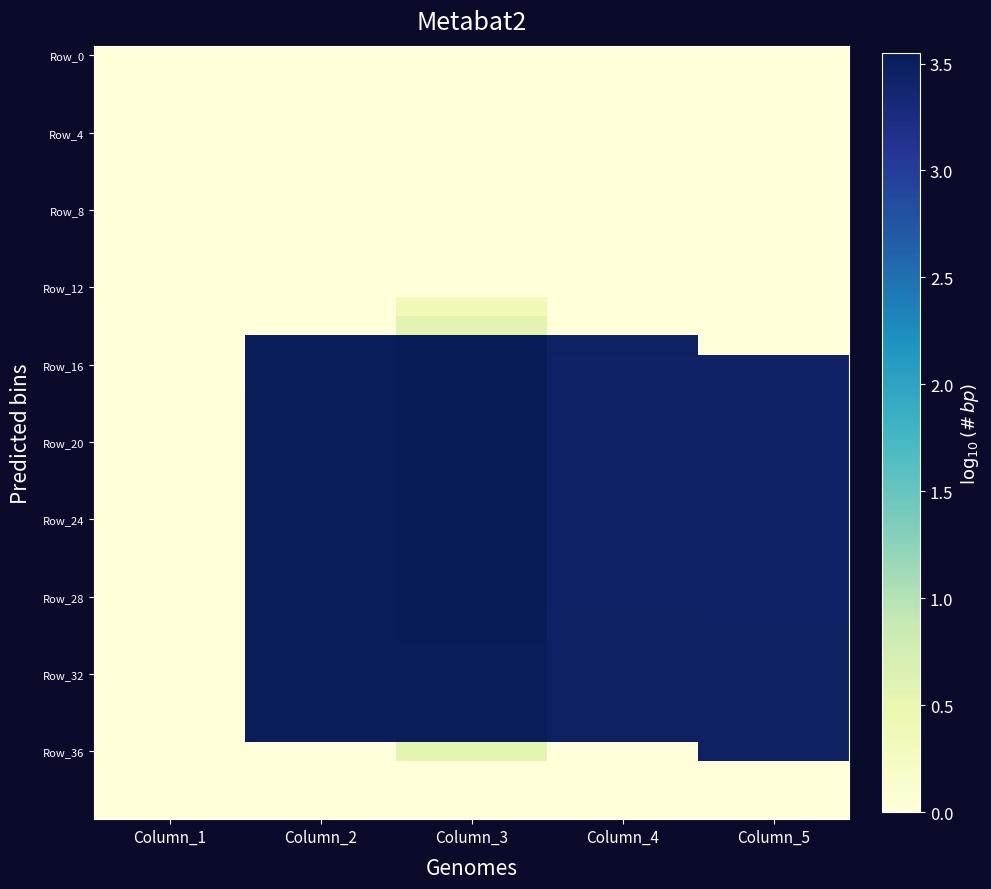

What is the total value across all series at Column_3?

68.2